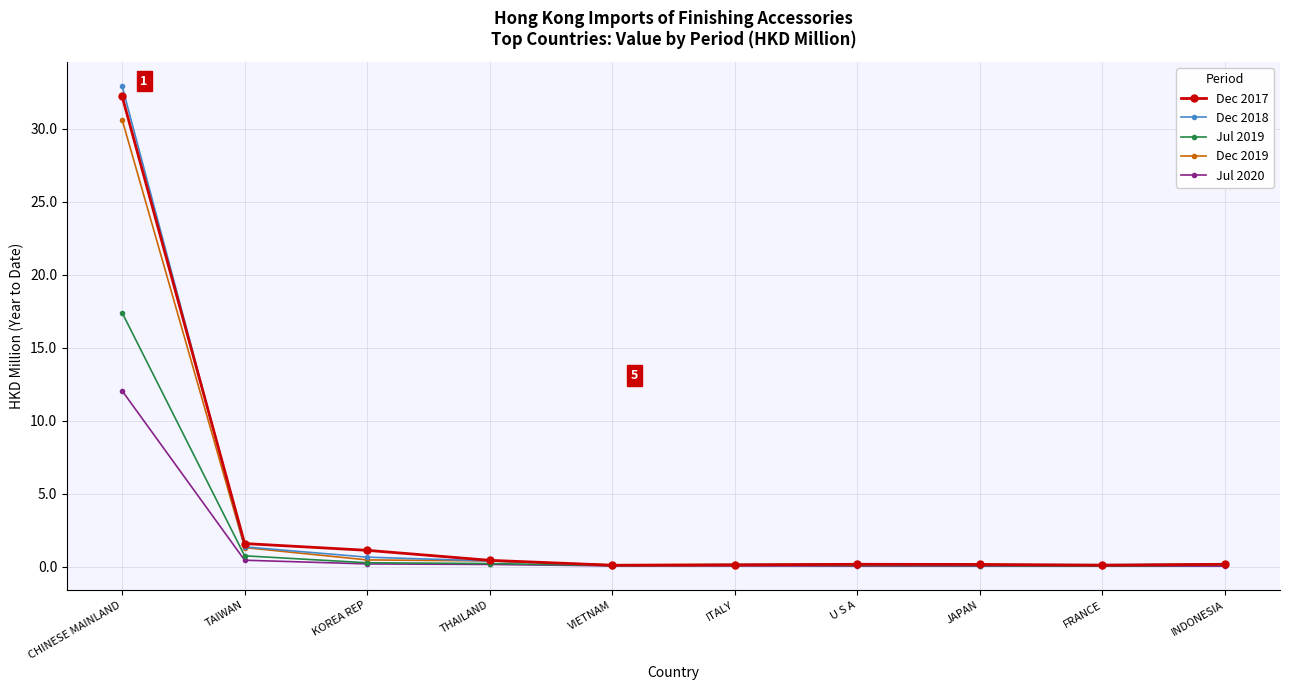

What is the difference between the Dec 2019 values at FRANCE and TAIWAN?

1.2